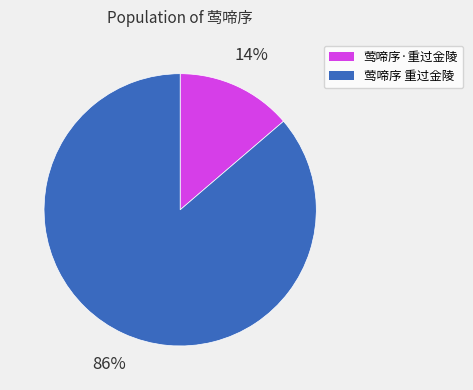

Does any single category account for the majority?

Yes